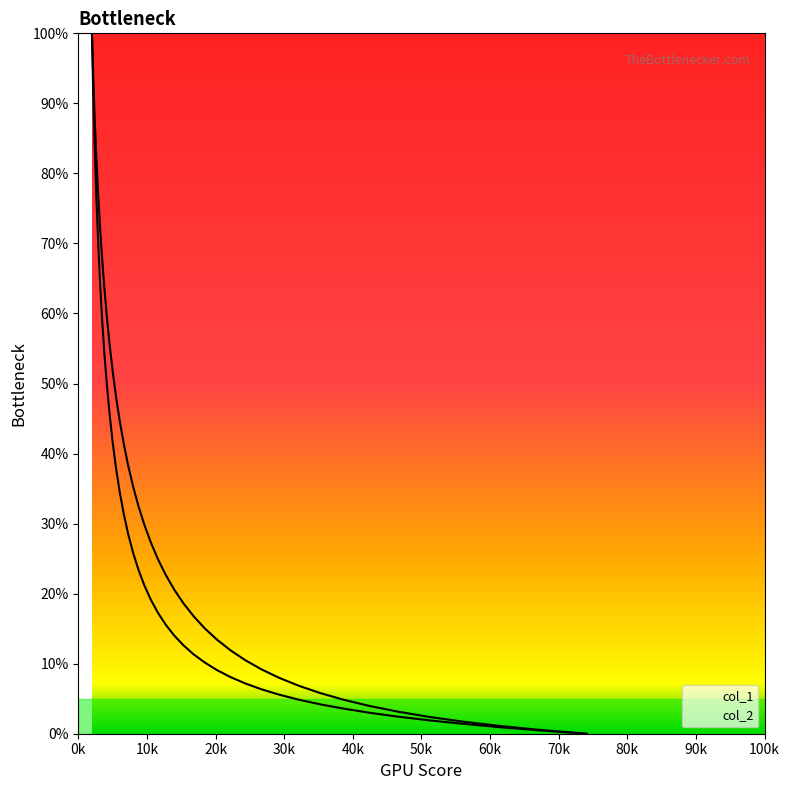

What is the sum of the col_1 values at 168.735 and 203.115?

20.4